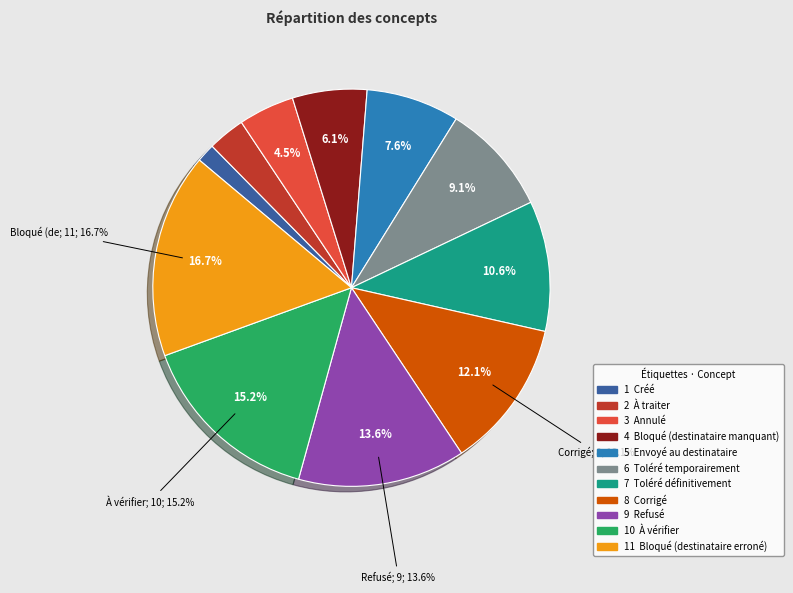

Between Bloqué (destinataire manquant) and À traiter, which is larger?

Bloqué (destinataire manquant)